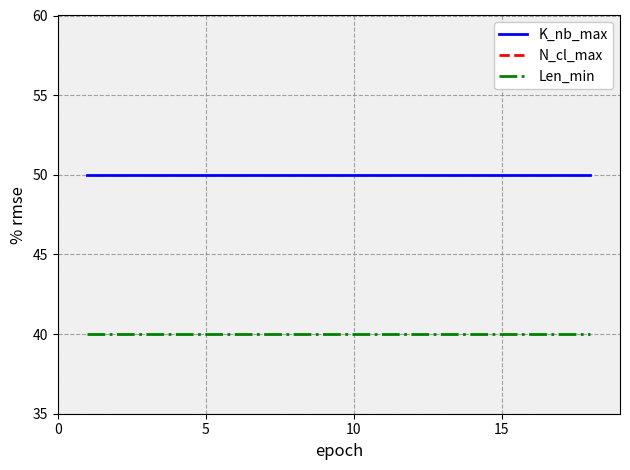

What are all the series names shown in the legend?

K_nb_max, N_cl_max, Len_min